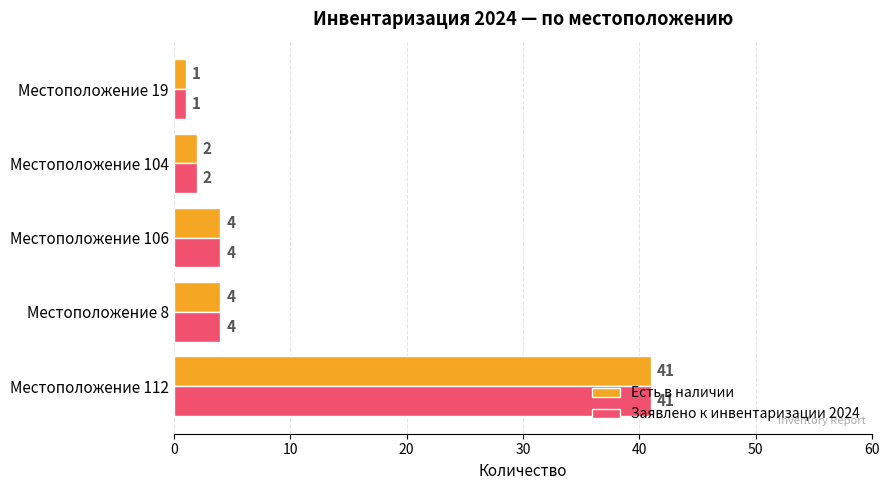

At which category is the sum across all series the highest?

Местоположение 112